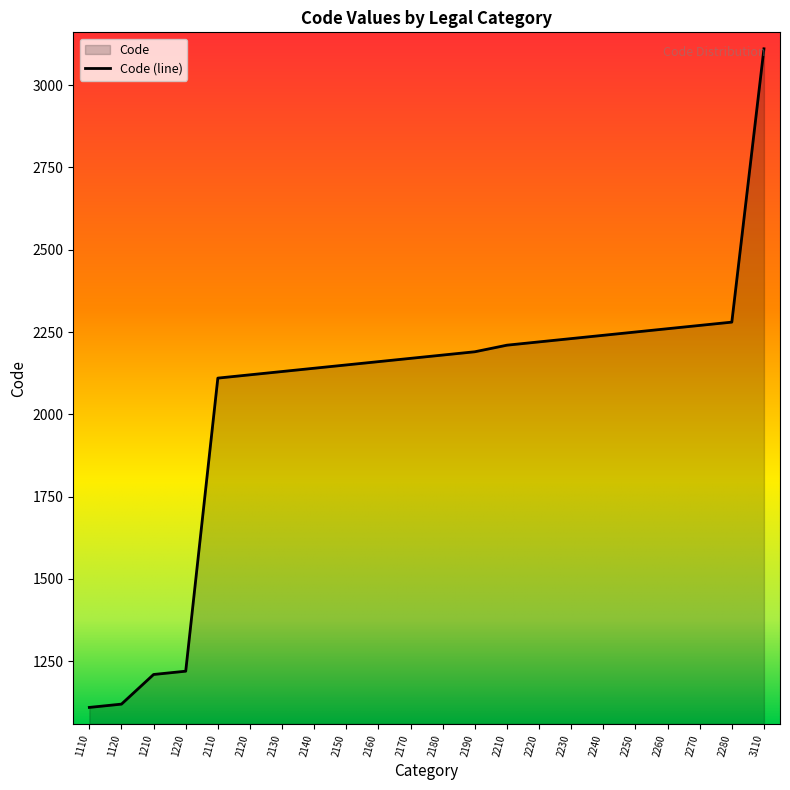

True or false: the data shows 2170 at 2170.

True